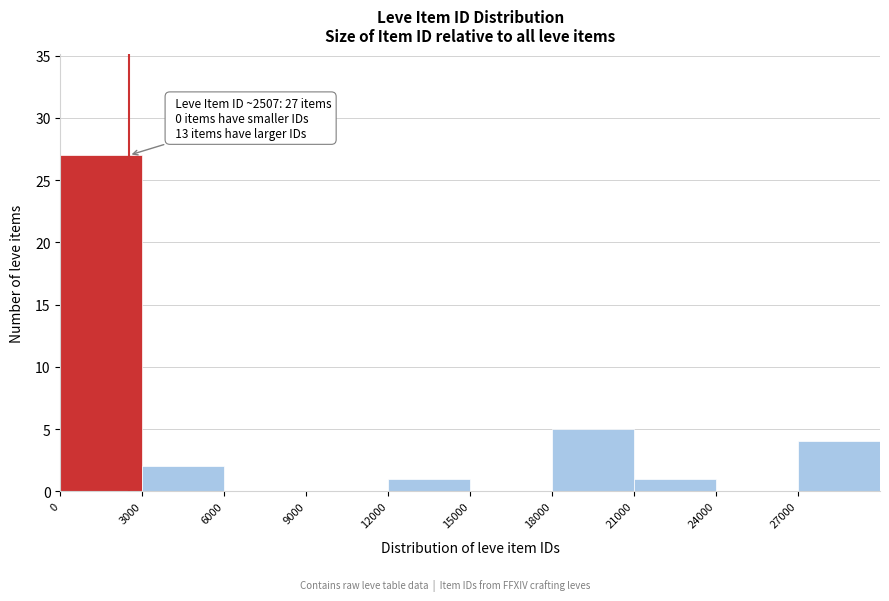

Which range on the x-axis has the tallest bar?

0 to 3000